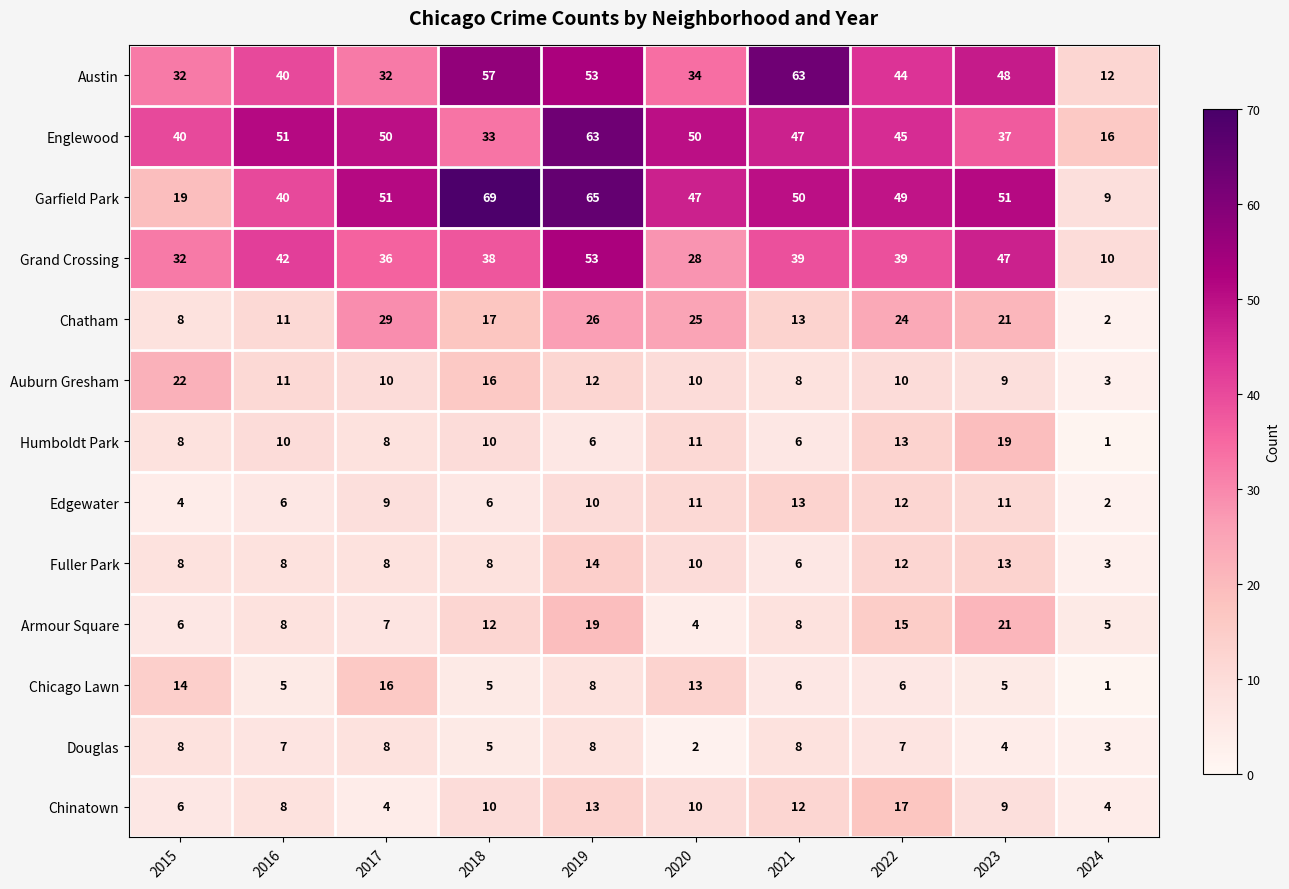

What is the approximate value of Edgewater at 2015?

4